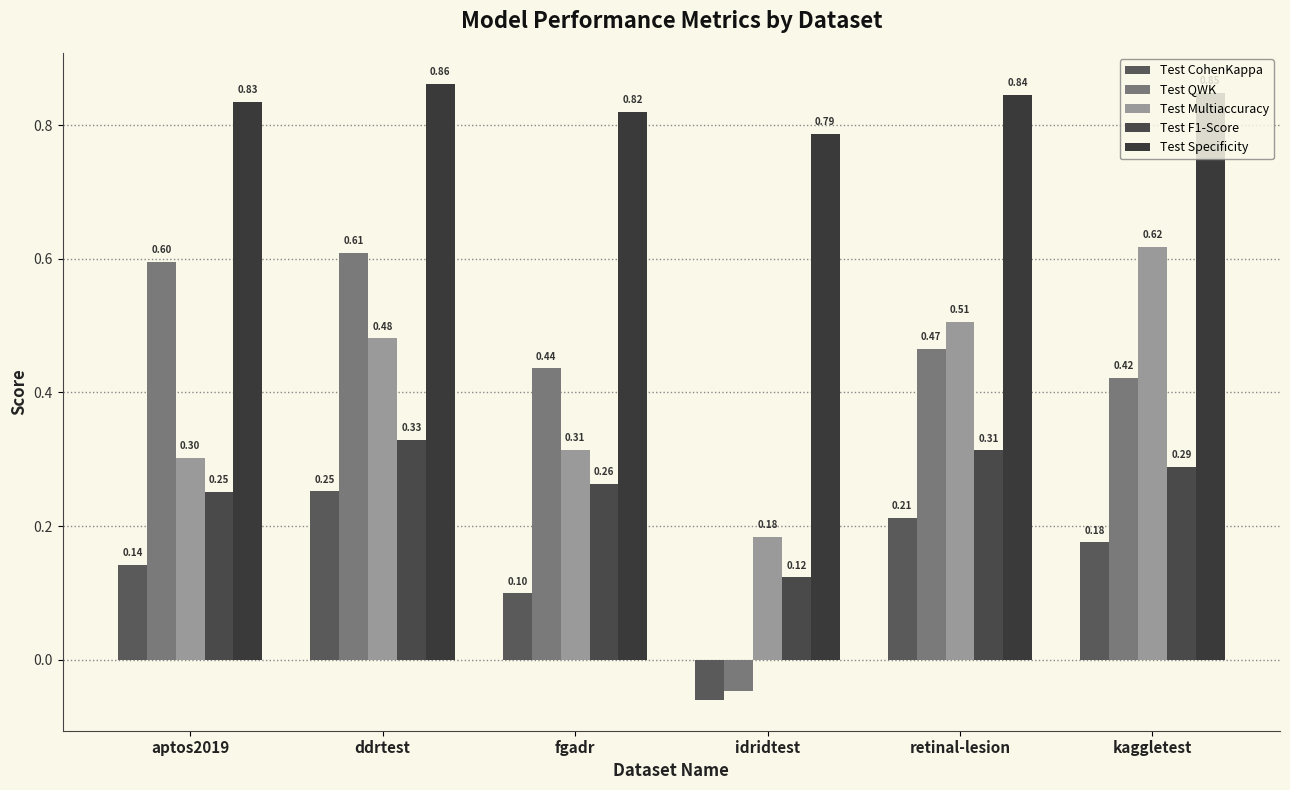

Reading left to right, list all the values displayed in this chart.

Test CohenKappa: aptos2019=0.1	ddrtest=0.3	fgadr=0.1	idridtest=-0.1	retinal-lesion=0.2	kaggletest=0.2
Test QWK: aptos2019=0.6	ddrtest=0.6	fgadr=0.4	idridtest=-0.0	retinal-lesion=0.5	kaggletest=0.4
Test Multiaccuracy: aptos2019=0.3	ddrtest=0.5	fgadr=0.3	idridtest=0.2	retinal-lesion=0.5	kaggletest=0.6
Test F1-Score: aptos2019=0.3	ddrtest=0.3	fgadr=0.3	idridtest=0.1	retinal-lesion=0.3	kaggletest=0.3
Test Specificity: aptos2019=0.8	ddrtest=0.9	fgadr=0.8	idridtest=0.8	retinal-lesion=0.8	kaggletest=0.8